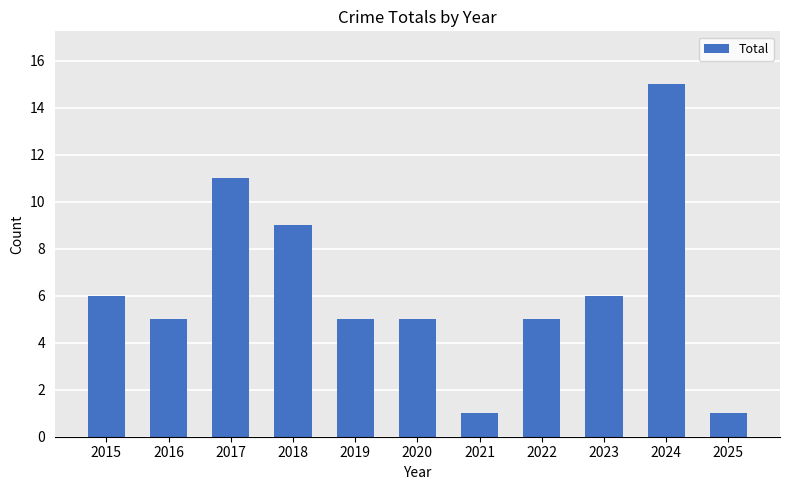

Reading right to left, what are all the values shown in this chart?

1	15	6	5	1	5	5	9	11	5	6